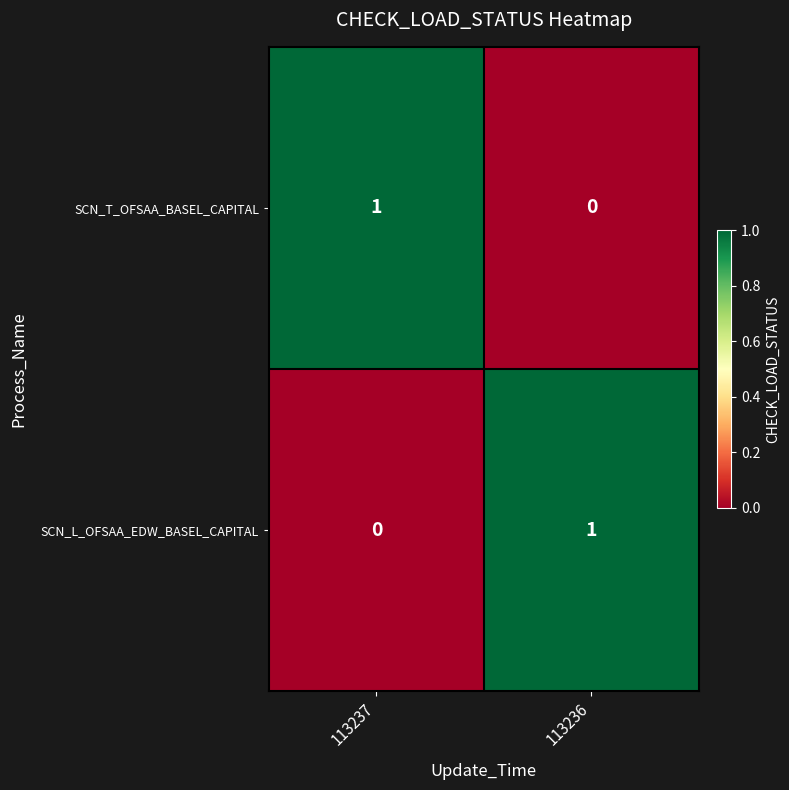

How many series are shown in this chart?

2